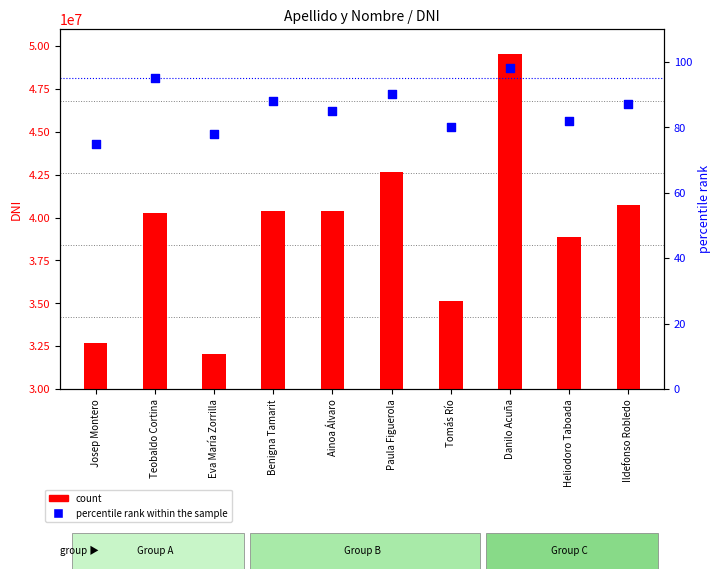

At how many categories does at least one series exceed 24973843?

10